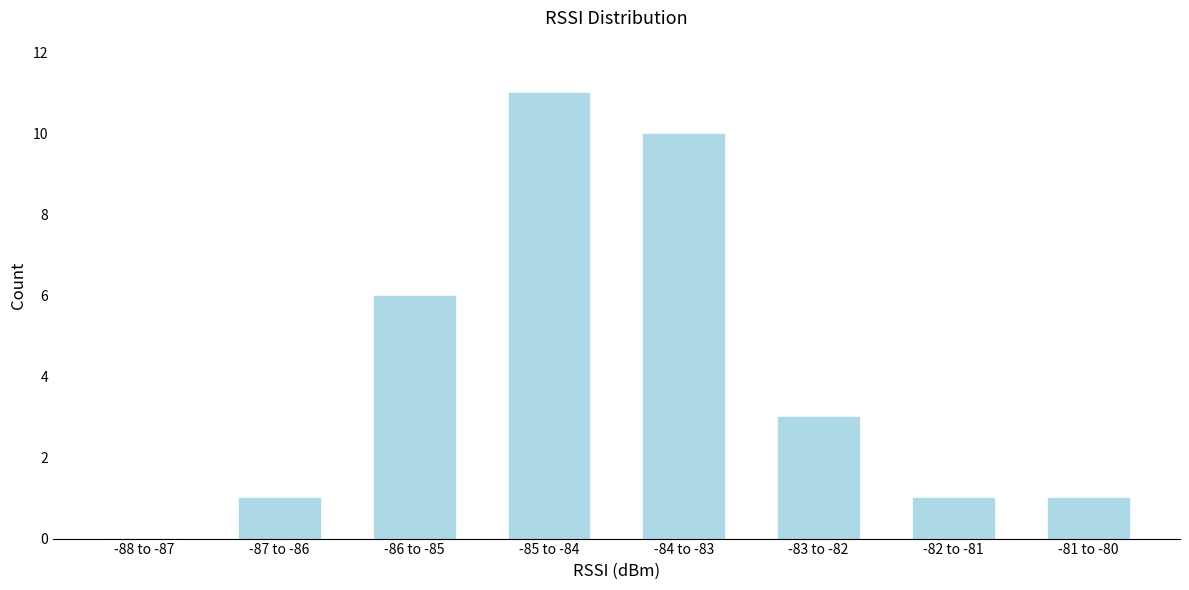

Reading left to right, list all the values displayed in this chart.

-88 to -87=0	-87 to -86=1	-86 to -85=6	-85 to -84=11	-84 to -83=10	-83 to -82=3	-82 to -81=1	-81 to -80=1